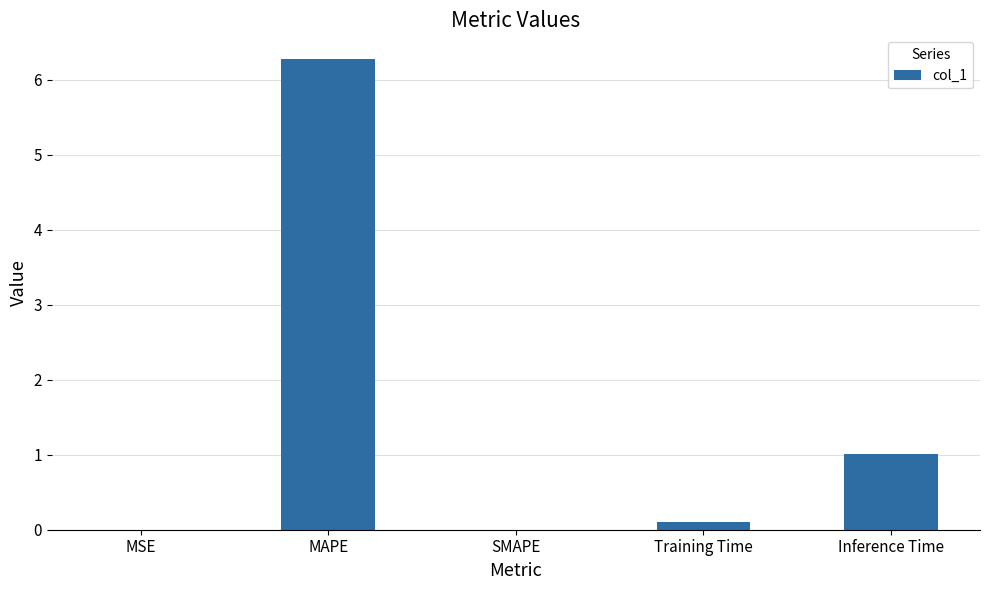

At which category does the chart reach its peak across all series?

MAPE